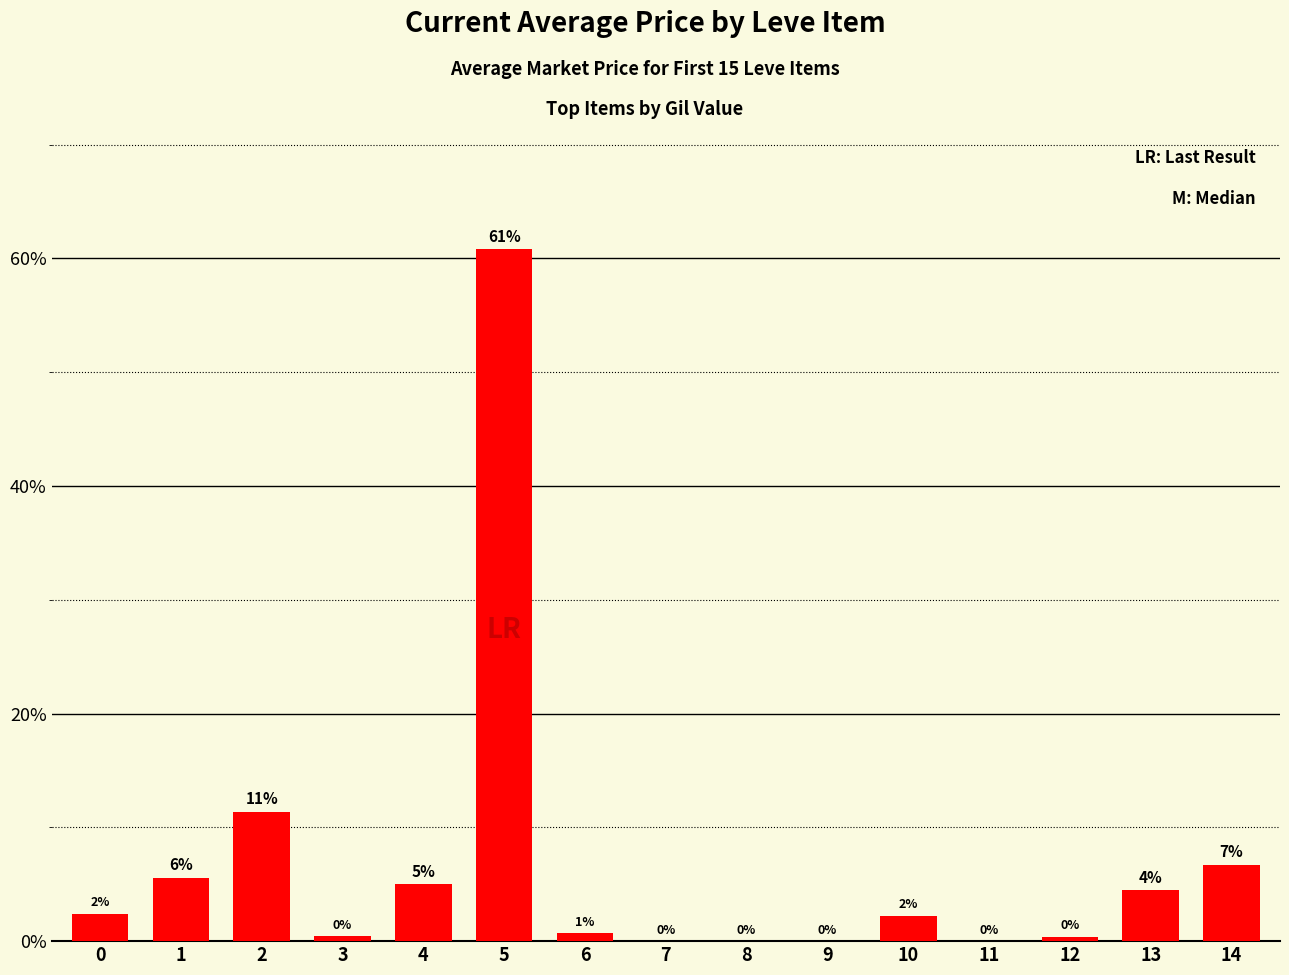

True or false: the data shows -37.8 at 7.

False